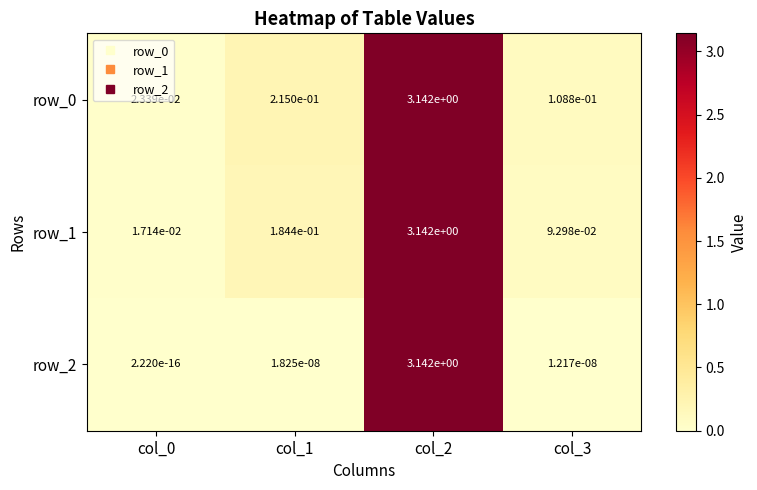

Is it true that row_0 equals 0.2 at col_3?

False